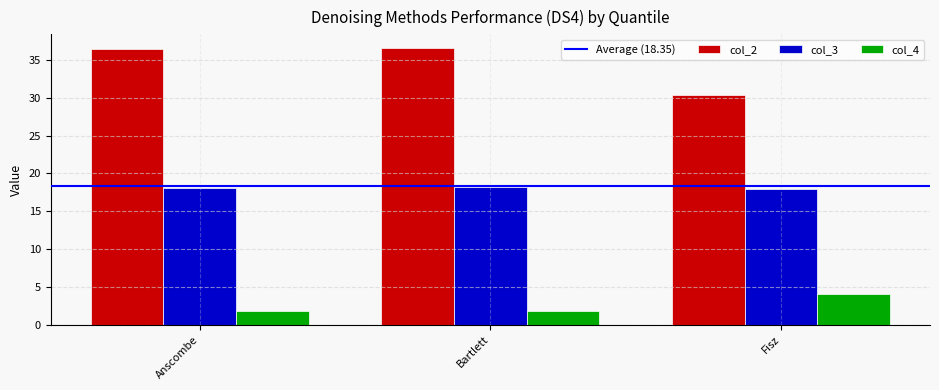

What is the difference between the col_3 values at Fisz and Anscombe?

0.1